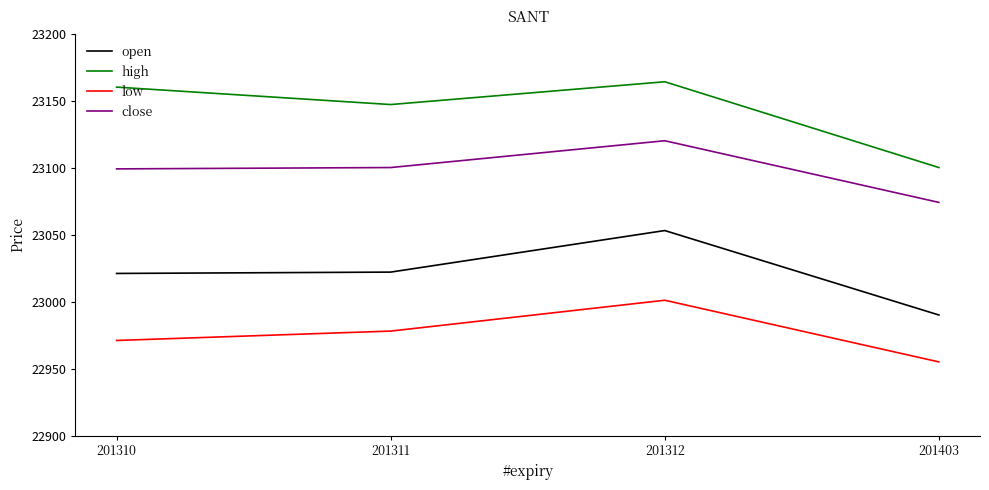

How many low values are between 22971 and 23001?

3